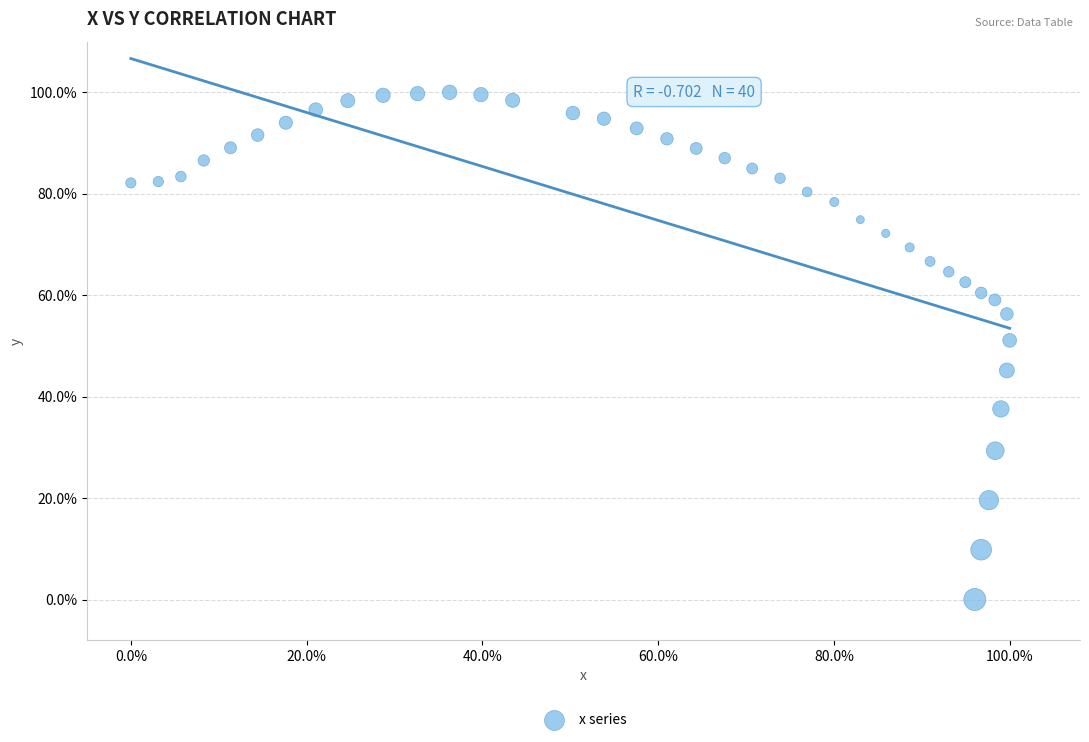

What is the range of X values (max minus min)?

100.0